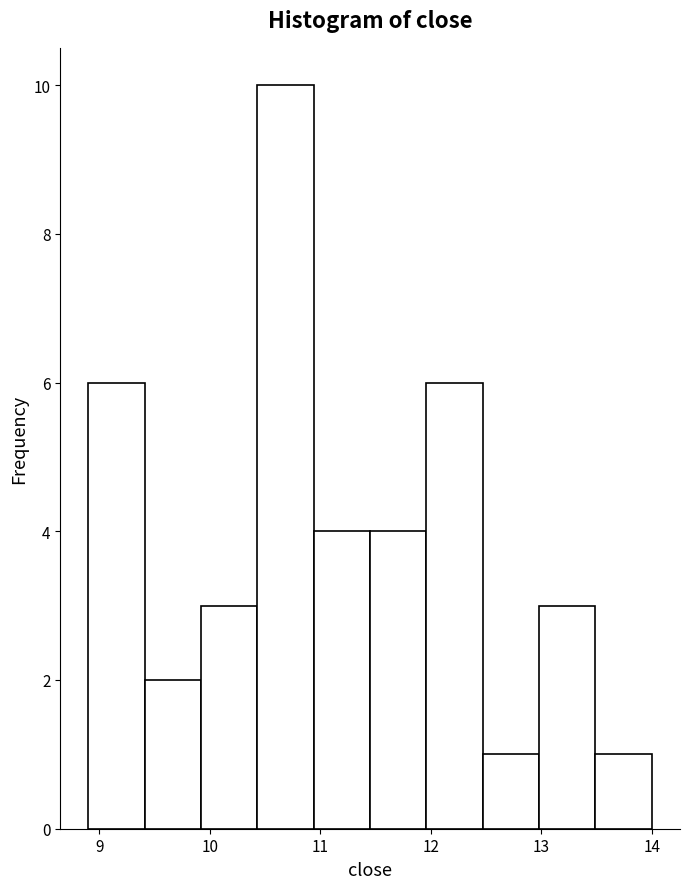

How tall is the bar that spans 8.90 to 9.41 on the x-axis? Neither the bar edges nor the heights are printed on the chart, so give them approximately, as read against the axes.

6